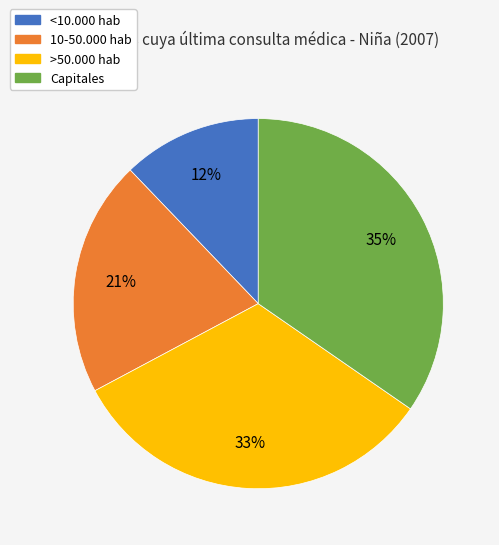

Rank the categories by value from highest to lowest.

Capitales, >50.000 hab, 10-50.000 hab, <10.000 hab